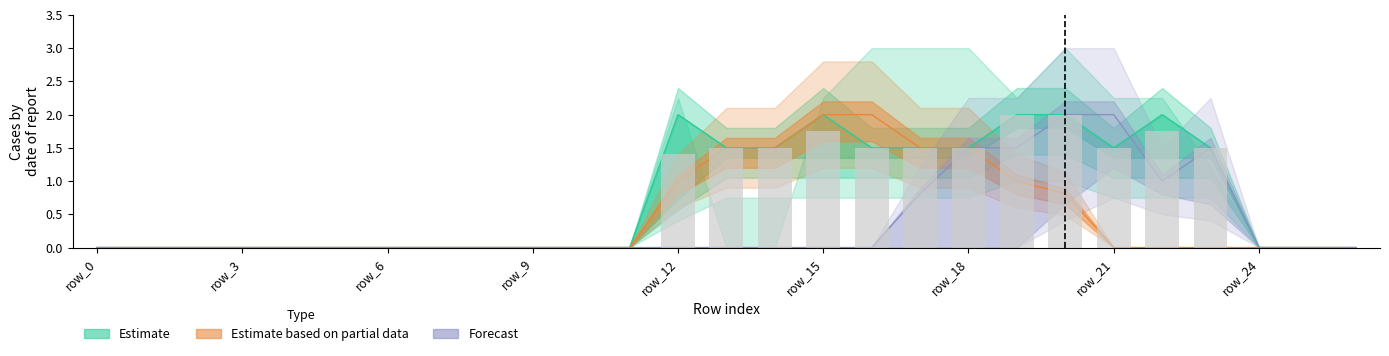

Reading left to right, what are all the values shown in this chart?

col_11: row_0=0.0	row_1=0.0	row_2=0.0	row_3=0.0	row_4=0.0	row_5=0.0	row_6=0.0	row_7=0.0	row_8=0.0	row_9=0.0	row_10=0.0	row_11=0.0	row_12=0.0	row_13=0.0	row_14=0.0	row_15=0.0	row_16=0.0	row_17=0.8	row_18=1.5	row_19=1.5	row_20=2.0	row_21=2.0	row_22=1.0	row_23=1.5	row_24=0.0	row_25=0.0	row_26=0.0
col_12: row_0=0.0	row_1=0.0	row_2=0.0	row_3=0.0	row_4=0.0	row_5=0.0	row_6=0.0	row_7=0.0	row_8=0.0	row_9=0.0	row_10=0.0	row_11=0.0	row_12=1.4	row_13=1.5	row_14=1.5	row_15=1.8	row_16=1.5	row_17=1.5	row_18=1.5	row_19=2.0	row_20=2.0	row_21=1.5	row_22=1.8	row_23=1.5	row_24=0.0	row_25=0.0	row_26=0.0
col_13: row_0=0.0	row_1=0.0	row_2=0.0	row_3=0.0	row_4=0.0	row_5=0.0	row_6=0.0	row_7=0.0	row_8=0.0	row_9=0.0	row_10=0.0	row_11=0.0	row_12=2.0	row_13=1.5	row_14=1.5	row_15=2.0	row_16=1.5	row_17=1.5	row_18=1.5	row_19=2.0	row_20=2.0	row_21=1.5	row_22=2.0	row_23=1.5	row_24=0.0	row_25=0.0	row_26=0.0
col_15: row_0=0.0	row_1=0.0	row_2=0.0	row_3=0.0	row_4=0.0	row_5=0.0	row_6=0.0	row_7=0.0	row_8=0.0	row_9=0.0	row_10=0.0	row_11=0.0	row_12=1.0	row_13=1.5	row_14=1.5	row_15=2.0	row_16=2.0	row_17=1.5	row_18=1.5	row_19=1.0	row_20=0.8	row_21=0.0	row_22=0.0	row_23=0.0	row_24=0.0	row_25=0.0	row_26=0.0